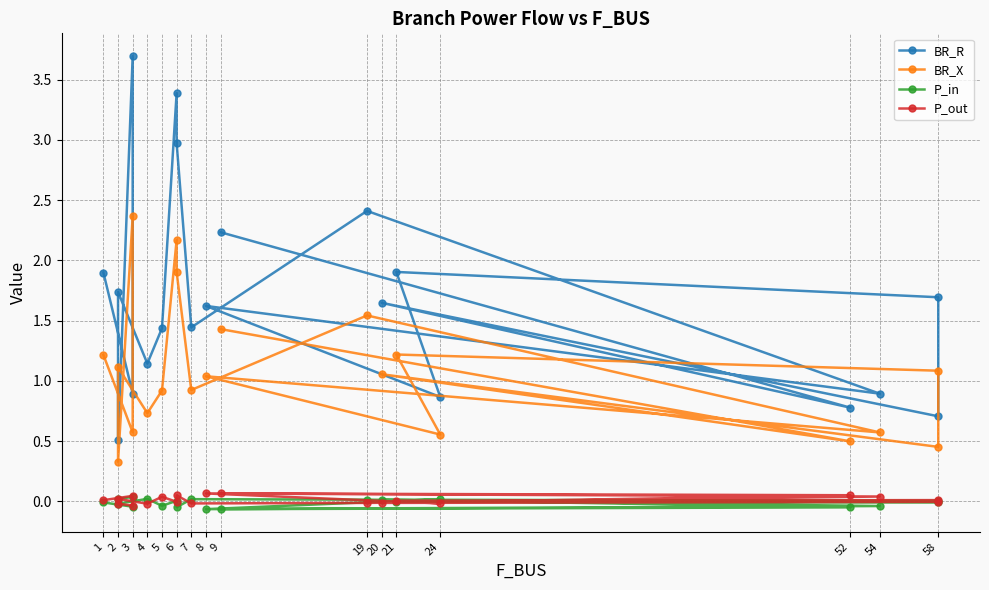

Between which two adjacent categories do P_in and P_out first intersect?

3 and 3